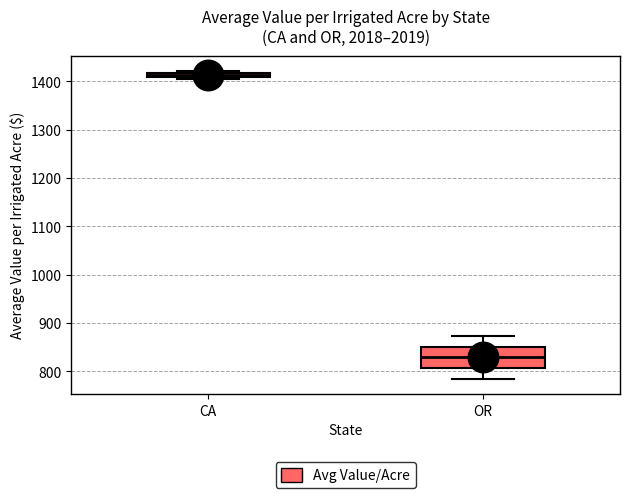

Where does the median line of the box for OR sit on the y-axis? The values are not printed on the chart, so give them approximately, as read against the axis.

830